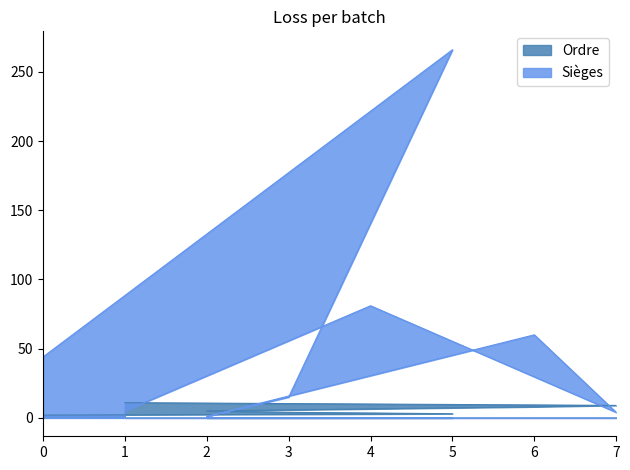

Is it true that Sièges equals 2 at 1?

False